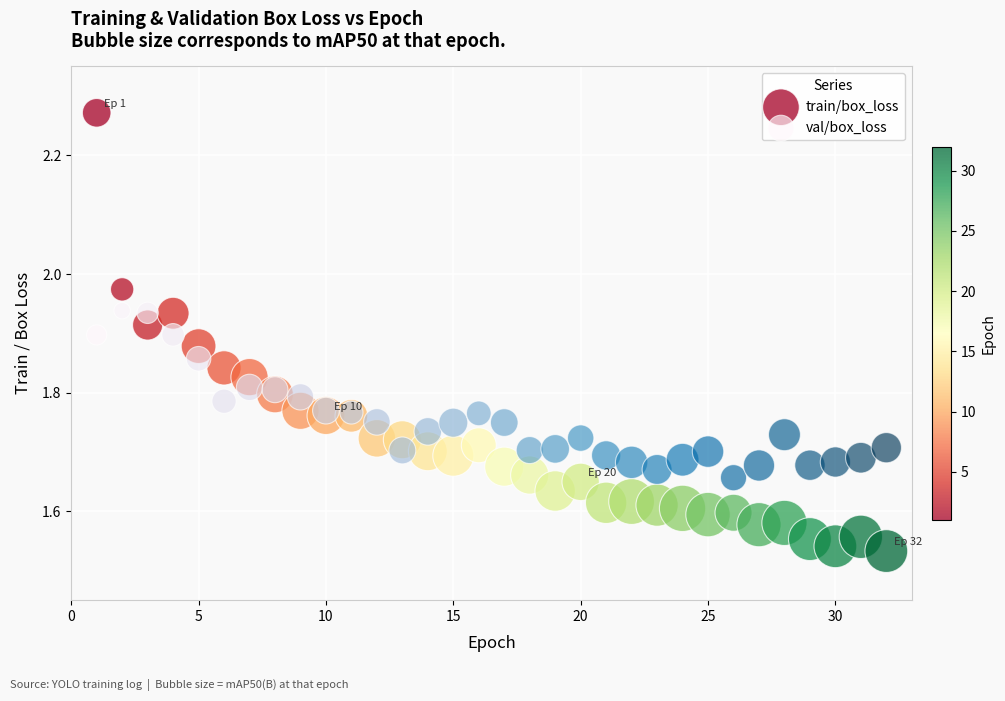

What is the X range (max minus min) for the scatter plot?

31.0